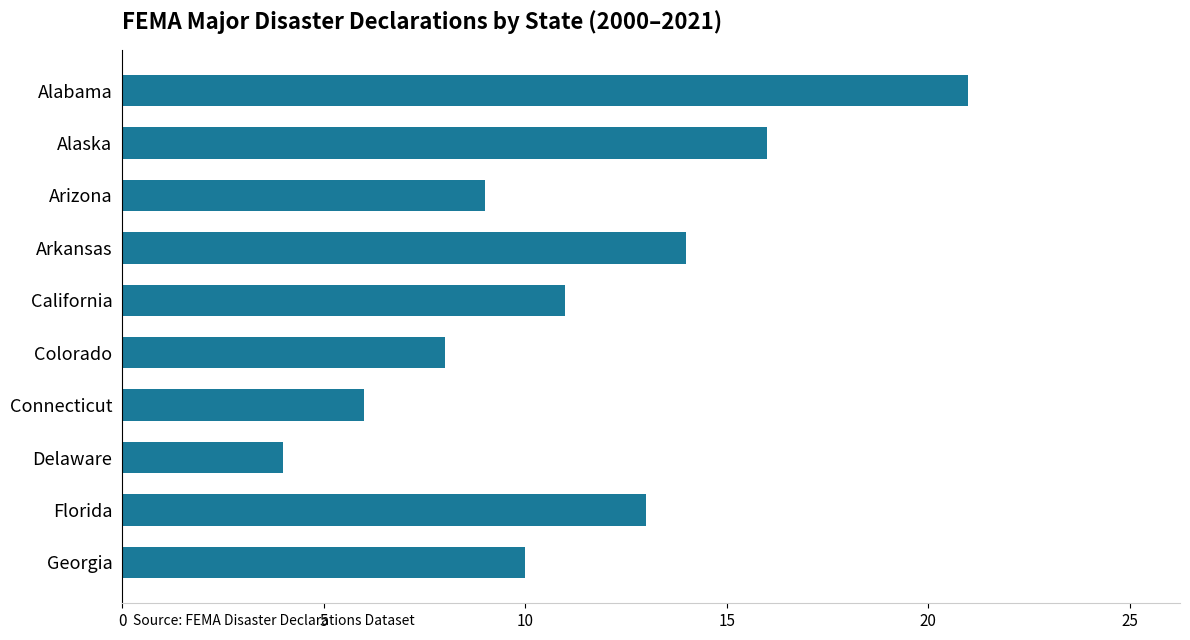

Rank the categories by value from highest to lowest.

Alabama, Alaska, Arkansas, Florida, California, Georgia, Arizona, Colorado, Connecticut, Delaware